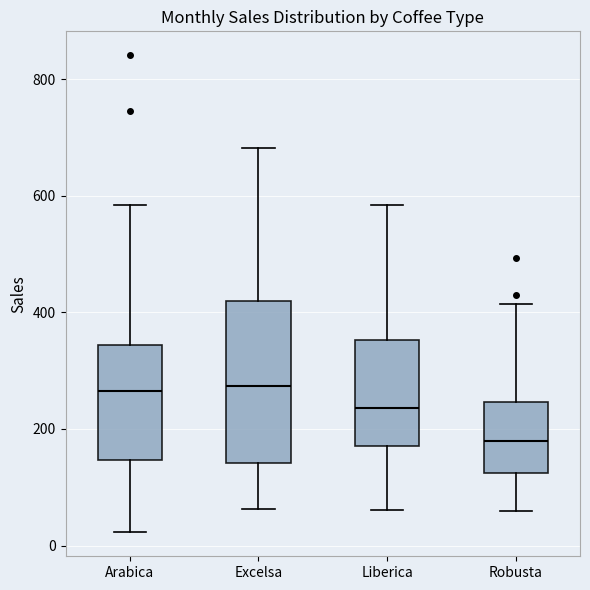

Reading left to right, read every box against the y-axis: the position of its median line, the range the box covers, and the ends of its whiskers. The values are not printed on the chart, so give them approximately, as read against the axis.

Arabica: median 260, box 140 to 340, whiskers 20 to 580
Excelsa: median 280, box 140 to 420, whiskers 60 to 680
Liberica: median 240, box 180 to 360, whiskers 60 to 580
Robusta: median 180, box 120 to 240, whiskers 60 to 420